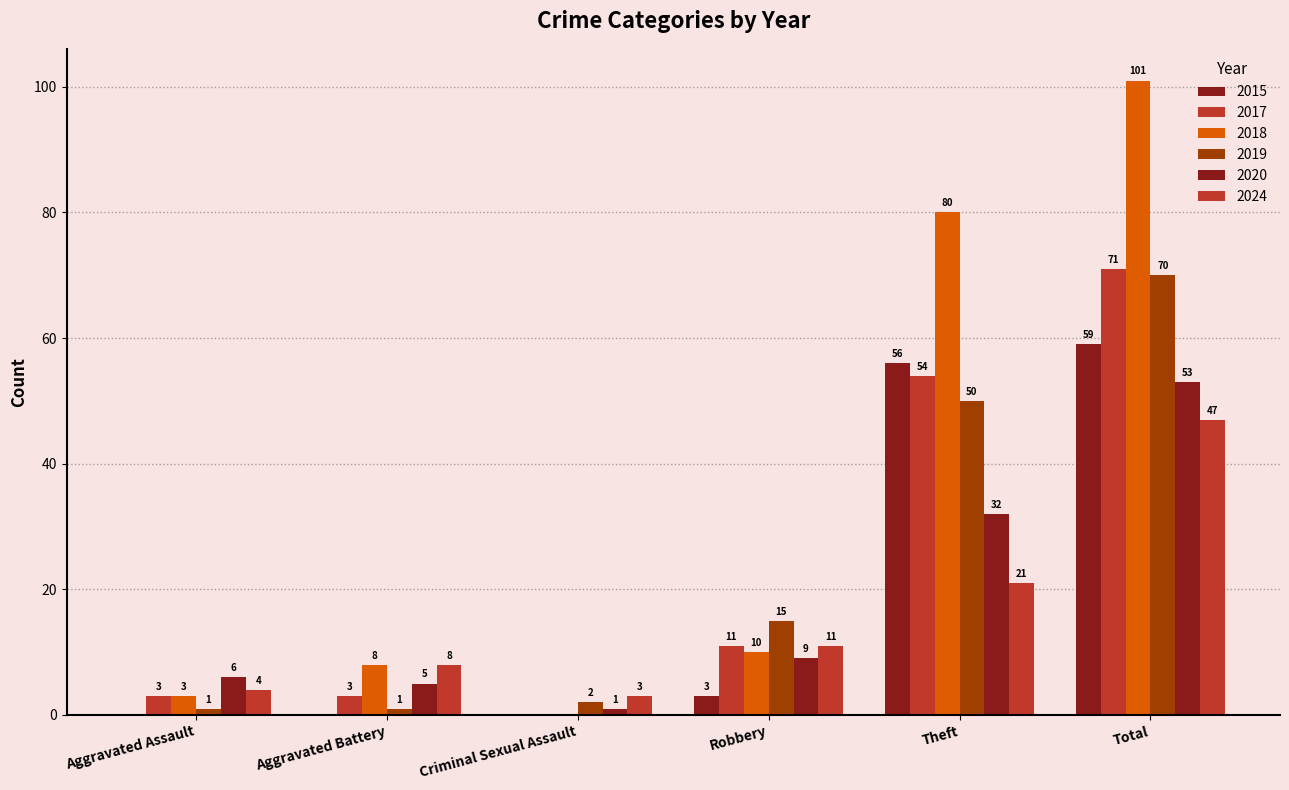

How many distinct data groups are displayed?

6